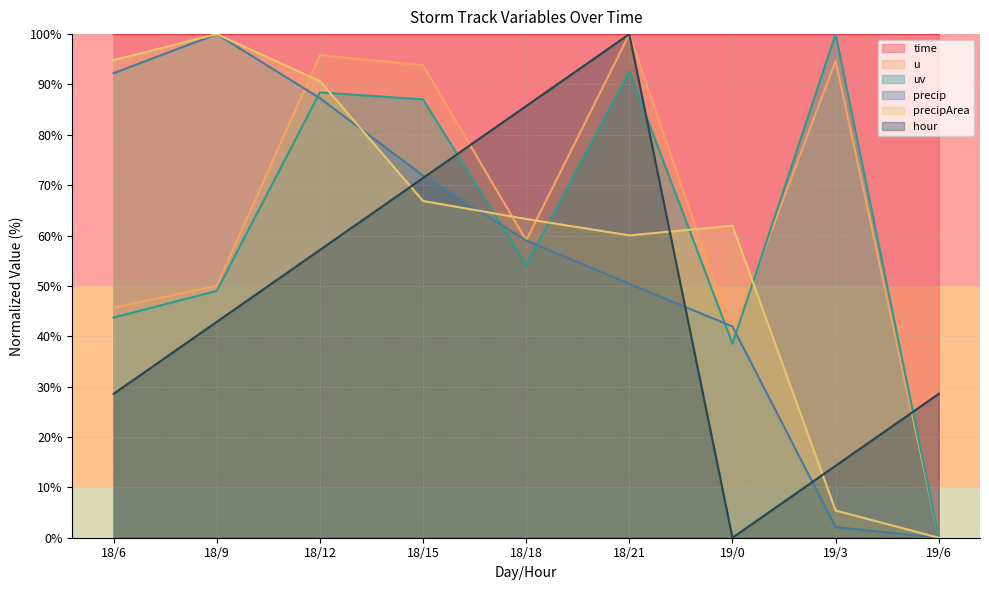

Where do hour and precip first cross each other?

18/15 and 18/18